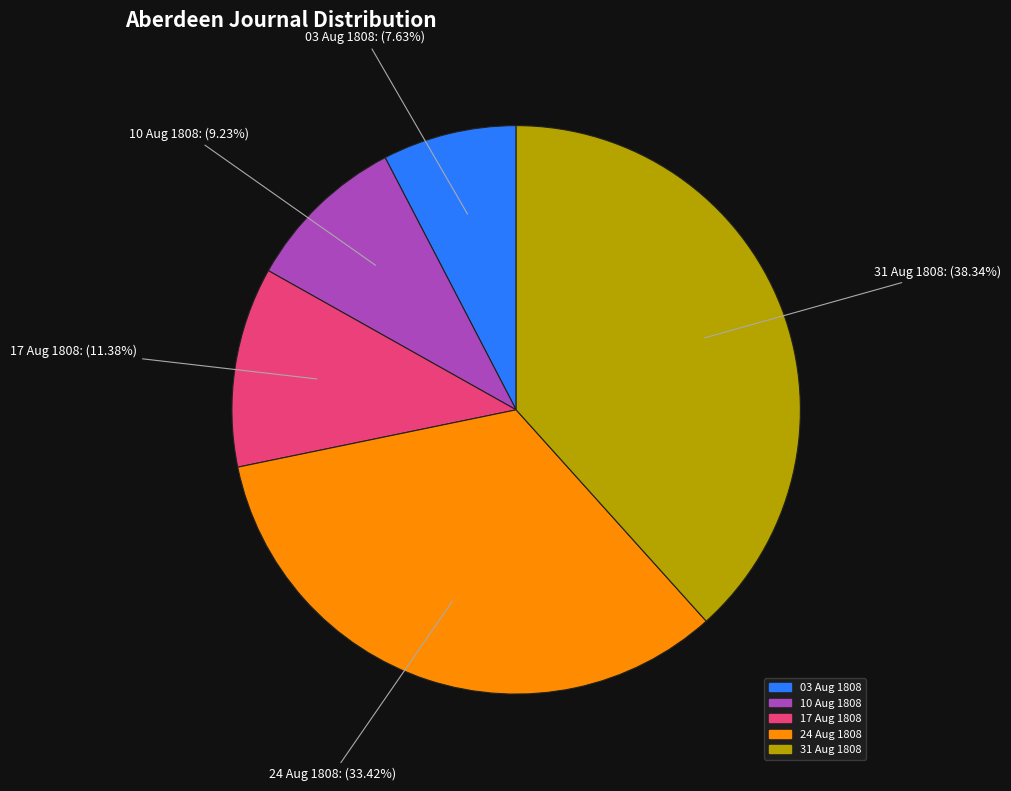

How many slices are in this pie chart?

5